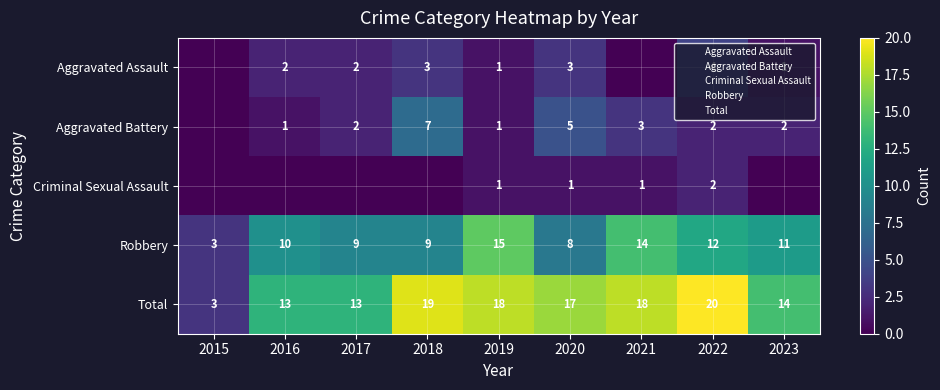

At which category is the sum across all series the highest?

2022